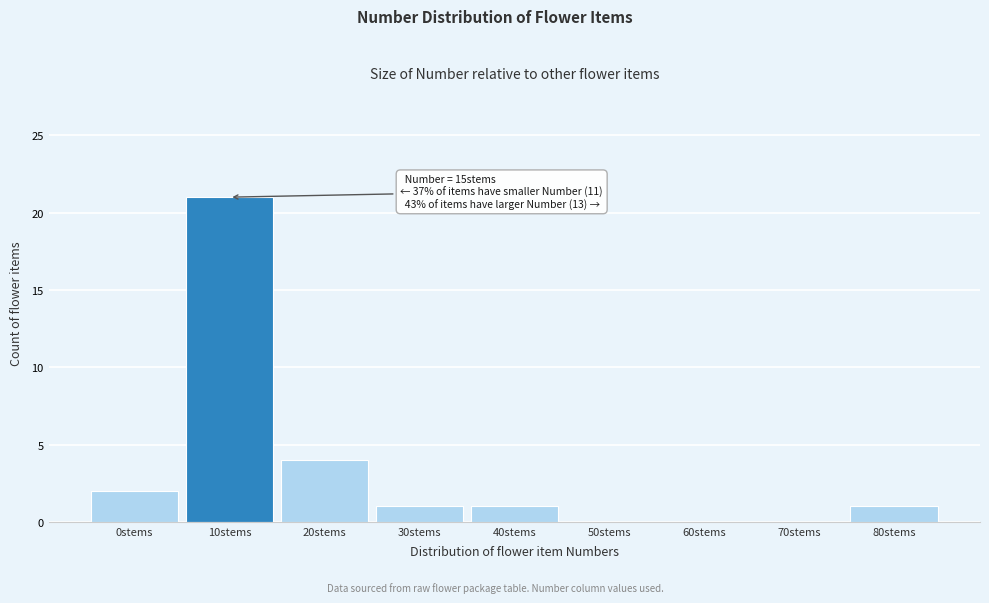

Reading right to left, extract all data points from this chart.

80stems=1	70stems=0	60stems=0	50stems=0	40stems=1	30stems=1	20stems=4	10stems=21	0stems=2